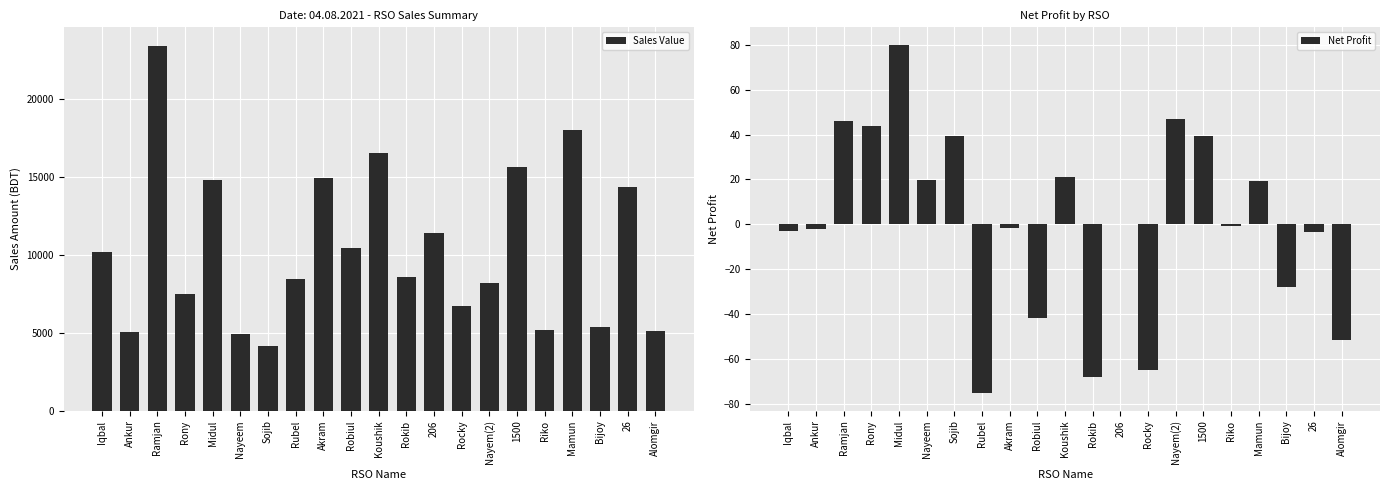

At how many categories does at least one series exceed 11868?

7